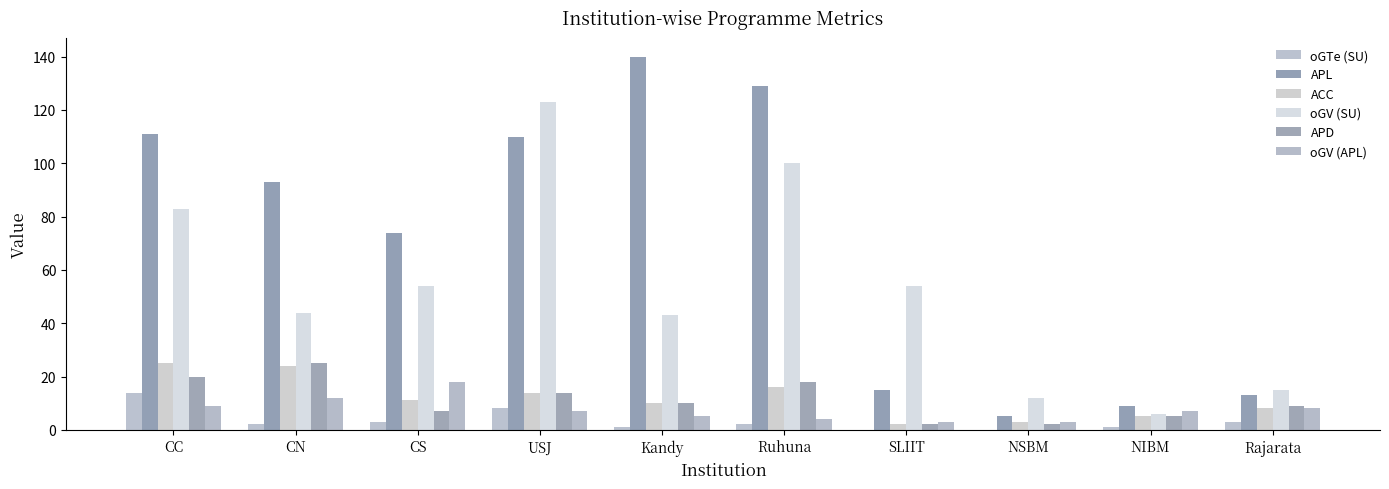

Reading left to right, what are all the values shown in this chart?

oGTe (SU): CC=14	CN=2	CS=3	USJ=8	Kandy=1	Ruhuna=2	SLIIT=0	NSBM=0	NIBM=1	Rajarata=3
APL: CC=111	CN=93	CS=74	USJ=110	Kandy=140	Ruhuna=129	SLIIT=15	NSBM=5	NIBM=9	Rajarata=13
ACC: CC=25	CN=24	CS=11	USJ=14	Kandy=10	Ruhuna=16	SLIIT=2	NSBM=3	NIBM=5	Rajarata=8
oGV (SU): CC=83	CN=44	CS=54	USJ=123	Kandy=43	Ruhuna=100	SLIIT=54	NSBM=12	NIBM=6	Rajarata=15
APD: CC=20	CN=25	CS=7	USJ=14	Kandy=10	Ruhuna=18	SLIIT=2	NSBM=2	NIBM=5	Rajarata=9
oGV (APL): CC=9	CN=12	CS=18	USJ=7	Kandy=5	Ruhuna=4	SLIIT=3	NSBM=3	NIBM=7	Rajarata=8